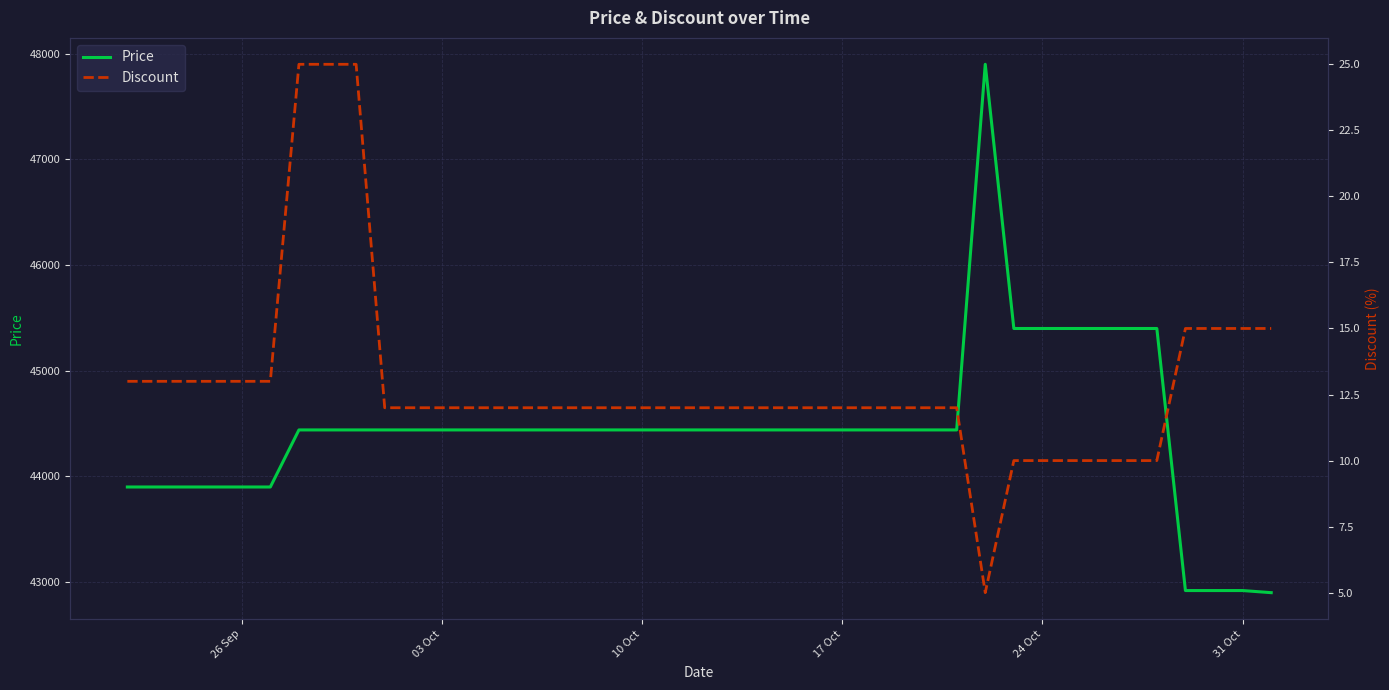

The value of Price at 24 Oct is 45400. True or false?

True